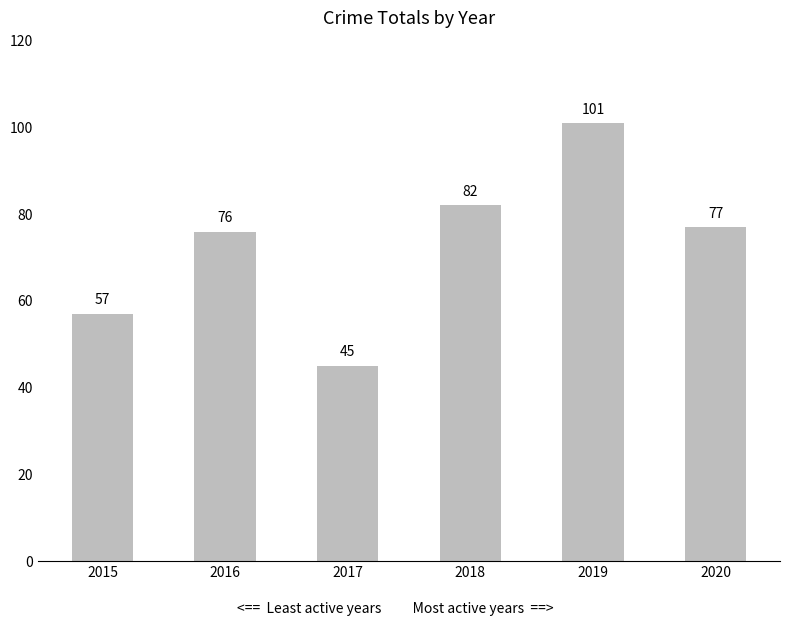

What is the sum of the values at 2015 and 2018?

139